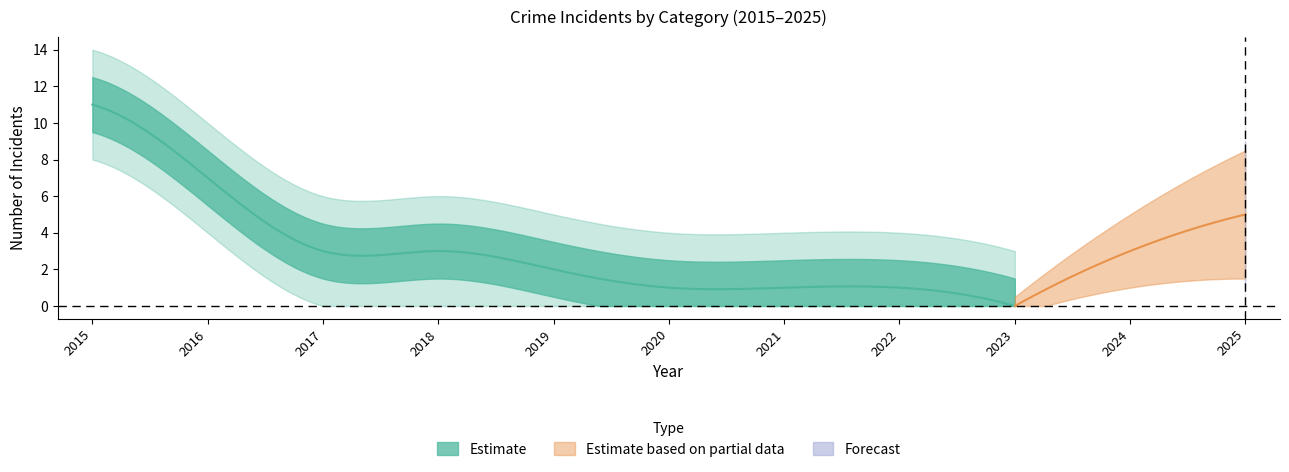

At which category does Total reach its first local peak?

2018